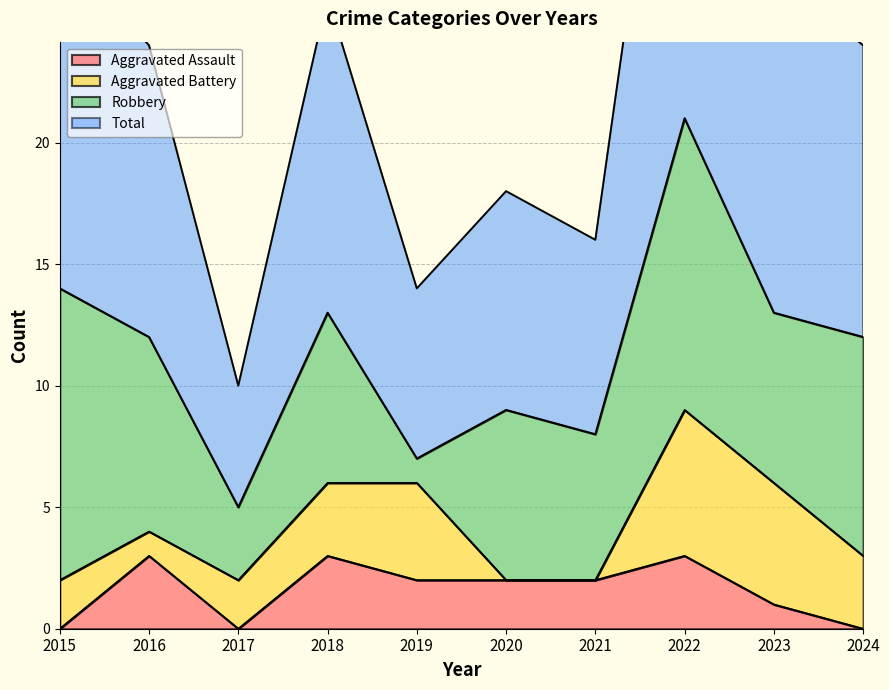

What is the difference between the maximum and minimum values in the Total series?

32